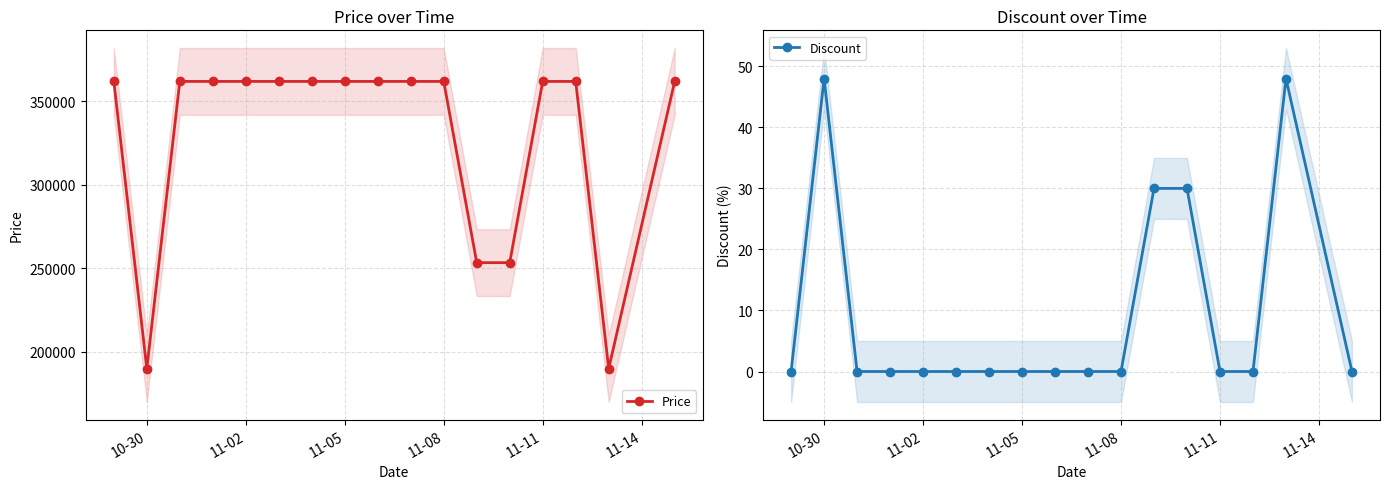

Reading right to left, list all the values displayed in this chart.

Price: 362000	189900	362000	362000	253400	253400	362000	362000	362000	362000	362000	362000	362000	362000	362000	189900	362000
Discount: 0	48	0	0	30	30	0	0	0	0	0	0	0	0	0	48	0